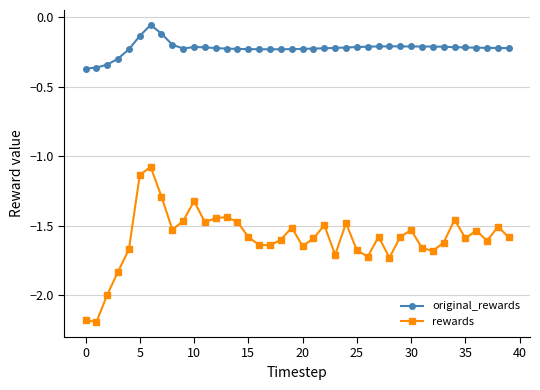

Rank the series by their maximum value, from highest to lowest.

original_rewards, rewards